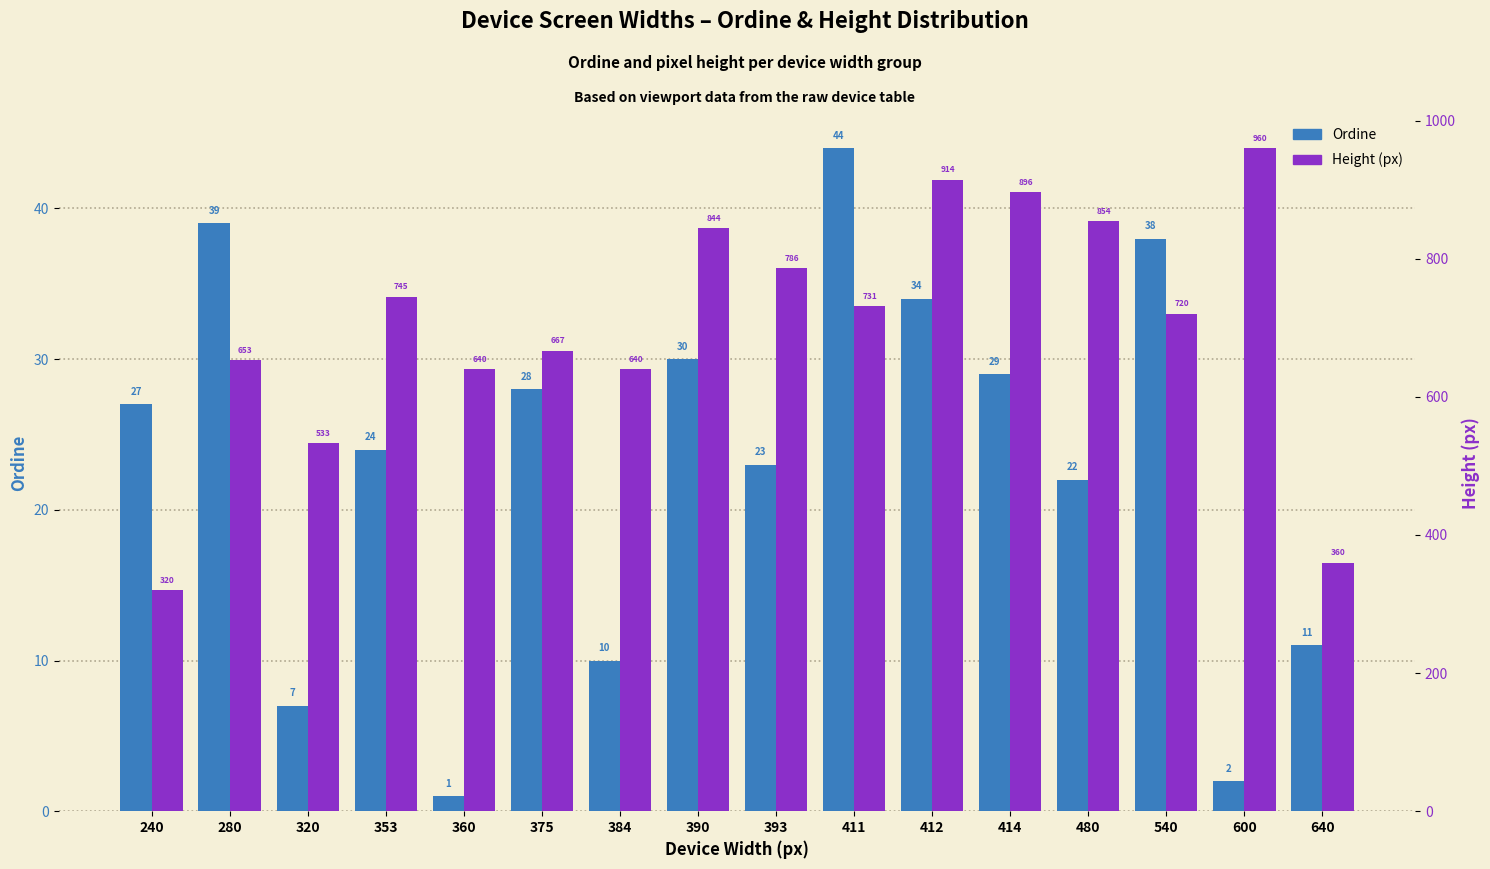

Which category has the lowest value in the Ordine series?

360